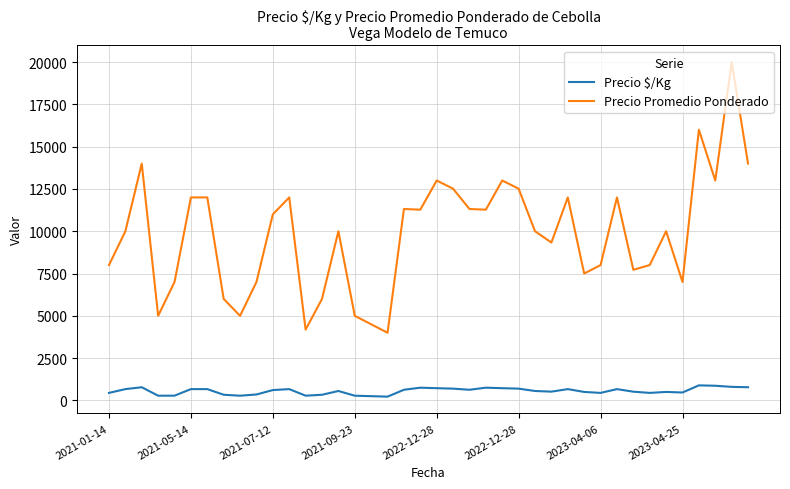

What is the greatest value displayed?

20000